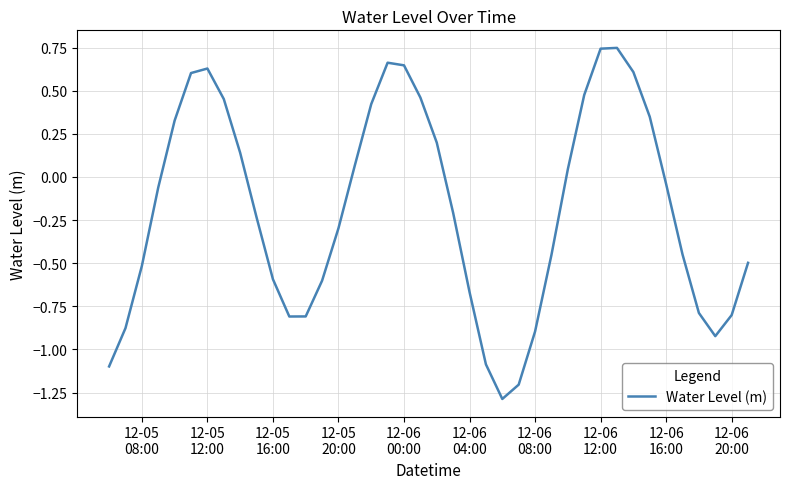

What is the difference between the maximum and minimum values?

2.0